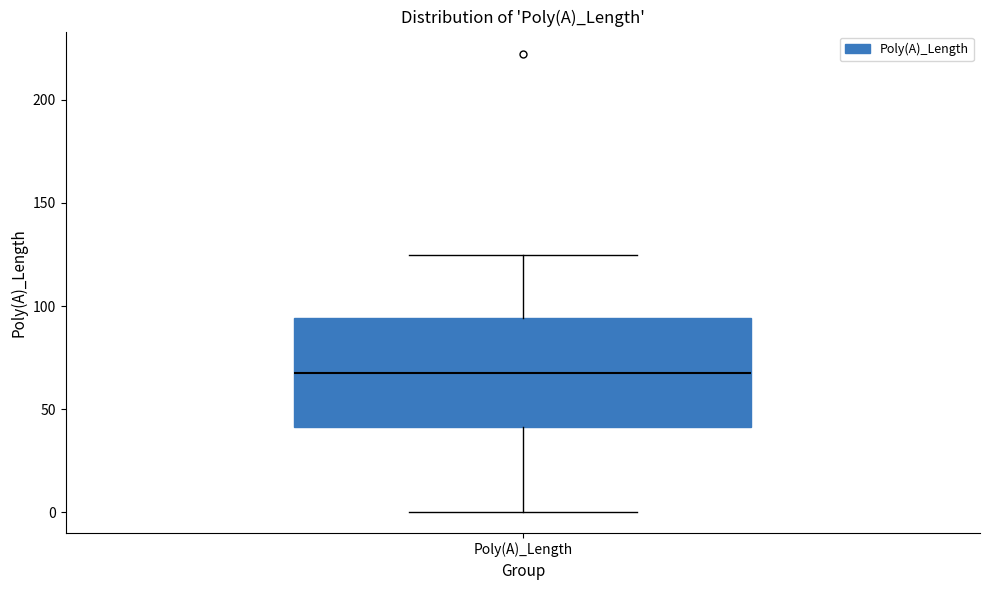

Transcribe this box plot: give where the median line is, the range the box spans, and where the two whiskers end, as read against the y-axis. The values are not printed on the chart, so give them approximately, as read against the axis.

median 70, box 40 to 95, whiskers 0 to 125